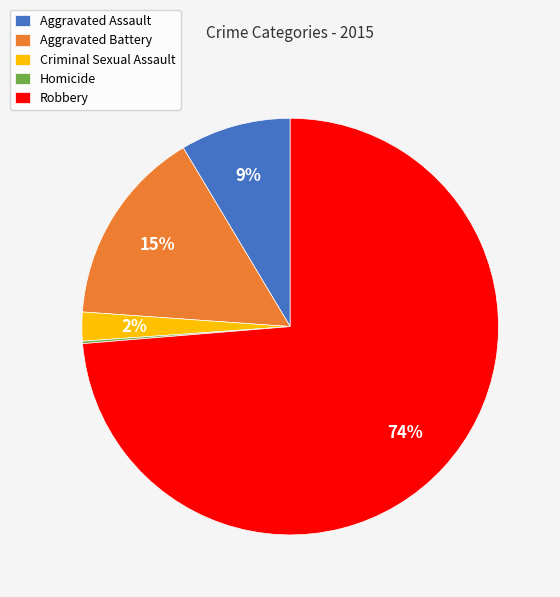

Which category has the biggest portion of the pie?

Robbery